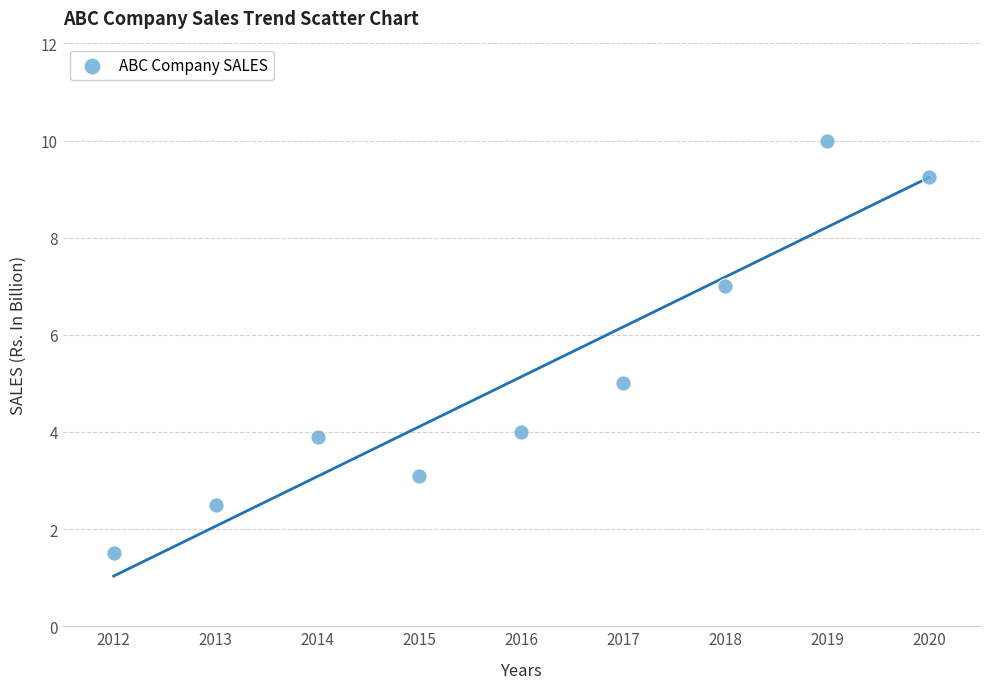

What is the average X value?

2016.0